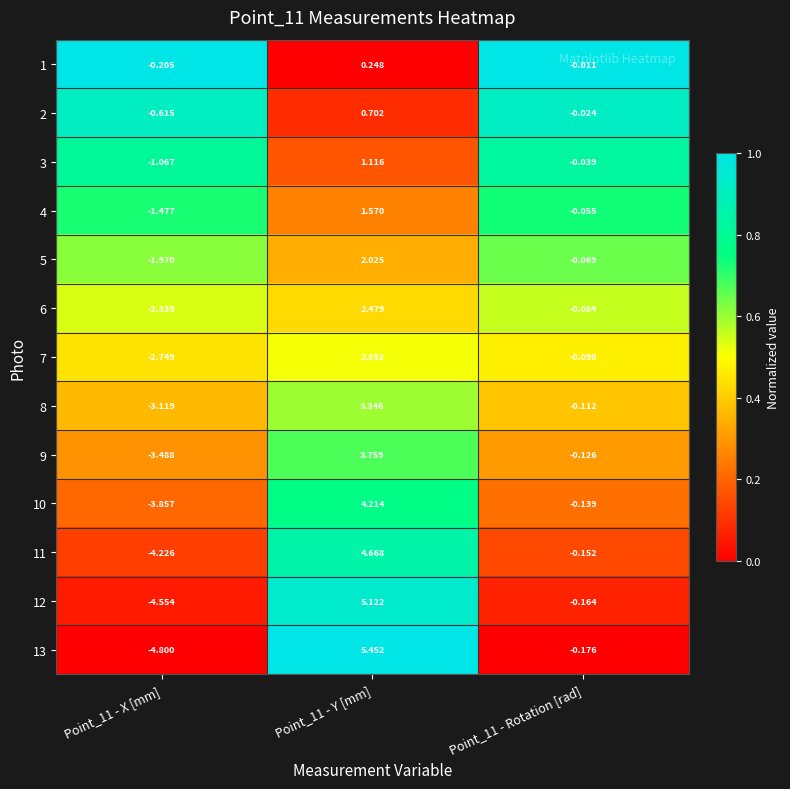

Is the value of 13 at Point_11 - Y [mm] greater than the value of 4 at Point_11 - Rotation [rad]?

Yes